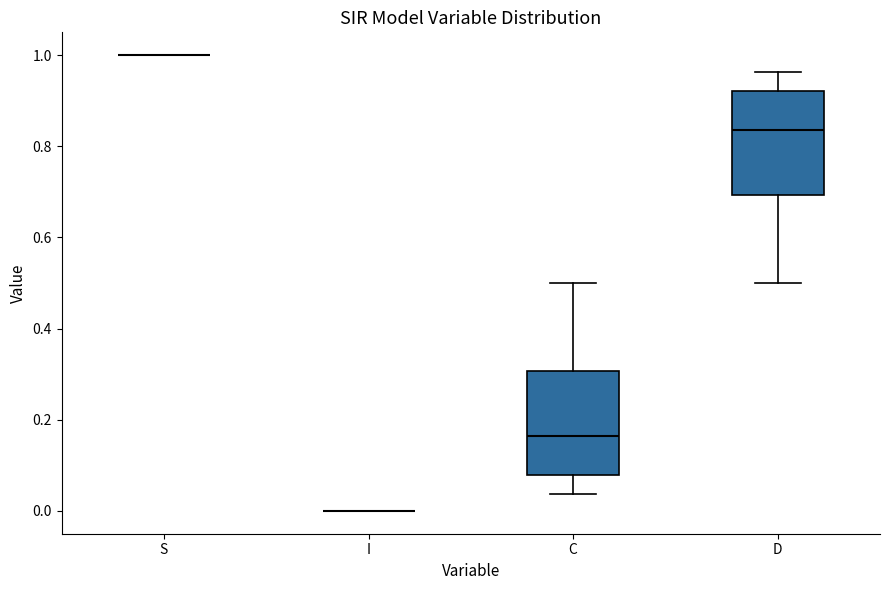

Reading left to right, transcribe this box plot: for each box, give where its median line is, the range the box spans, and where its two whiskers end, as read against the y-axis. The values are not printed on the chart, so give them approximately, as read against the axis.

S: box collapsed to a line at 1.00, whiskers 1.00 to 1.00
I: box collapsed to a line at 0.00, whiskers 0.00 to 0.00
C: median 0.16, box 0.08 to 0.30, whiskers 0.04 to 0.50
D: median 0.84, box 0.70 to 0.92, whiskers 0.50 to 0.96